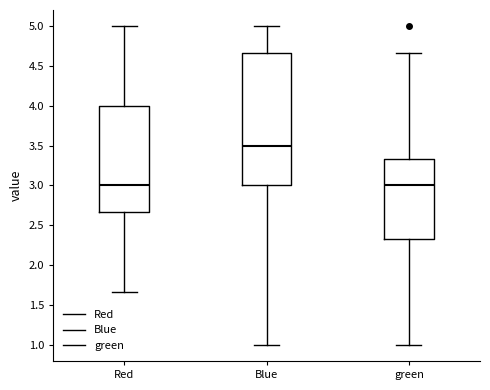

Which box's median line is the highest?

Blue